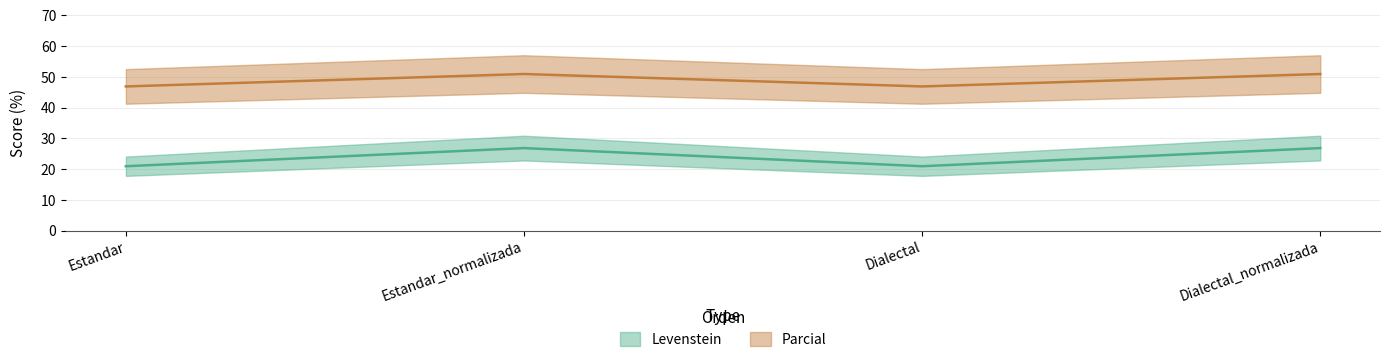

Reading right to left, extract all data points from this chart.

Levenstein: 26.8	20.9	26.8	20.9
Parcial: 50.9	46.9	50.9	46.9